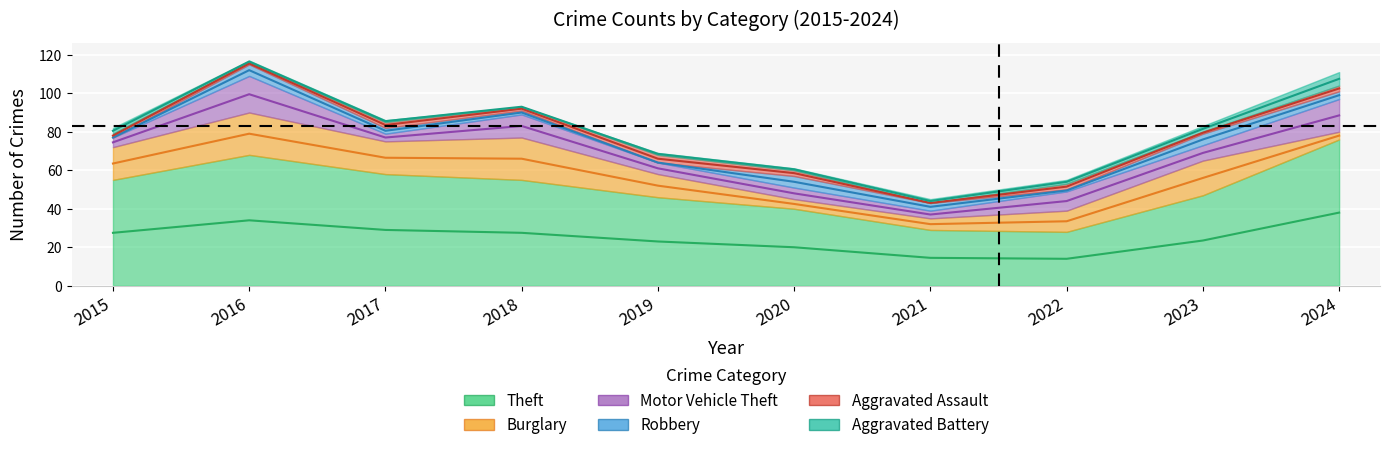

How many interior local peaks does the Theft series have?

1